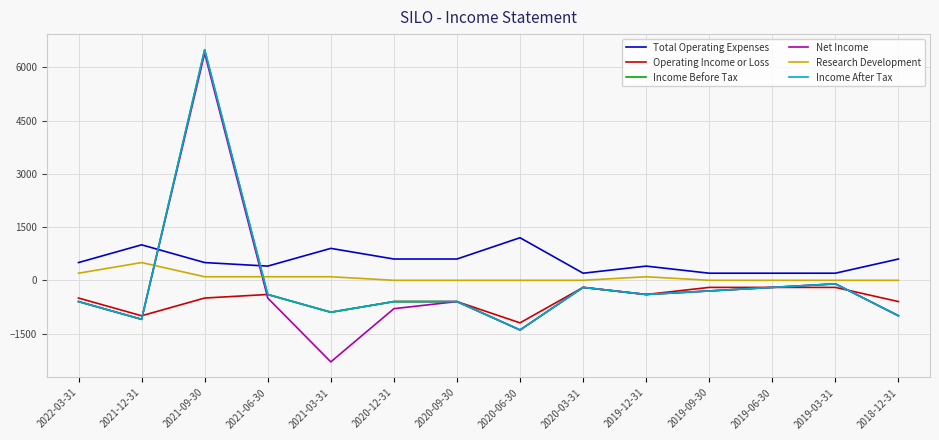

Between 2021-09-30 and 2019-06-30, which series saw the biggest shift?

Income Before Tax